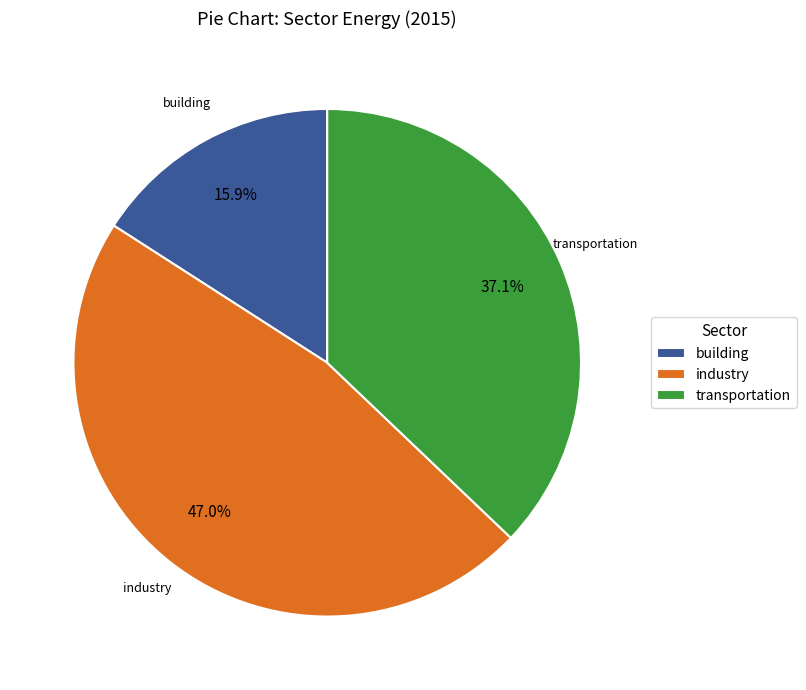

Which category has the biggest portion of the pie?

industry